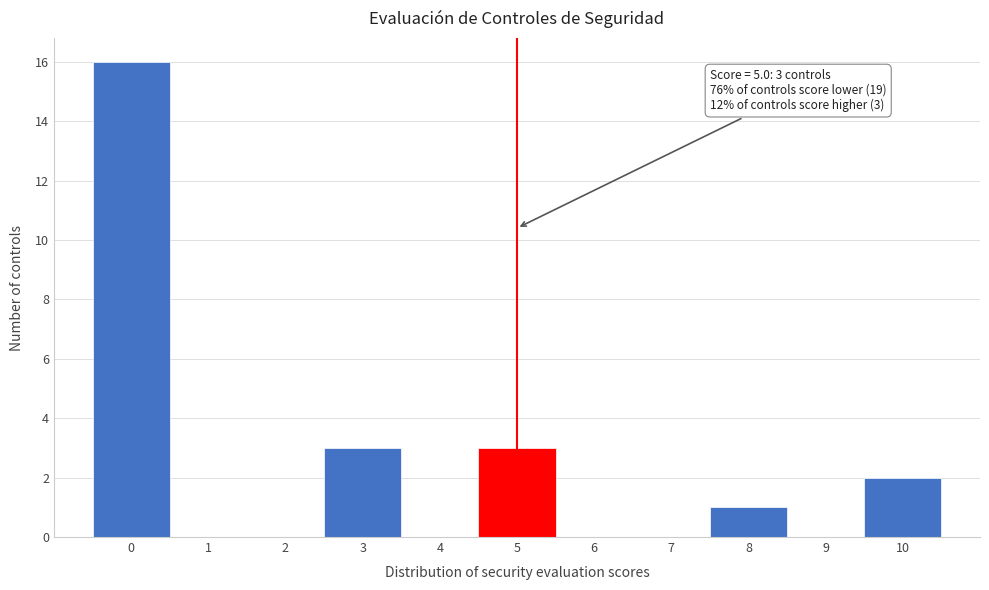

Which range on the x-axis has the tallest bar?

-0.5 to 0.5